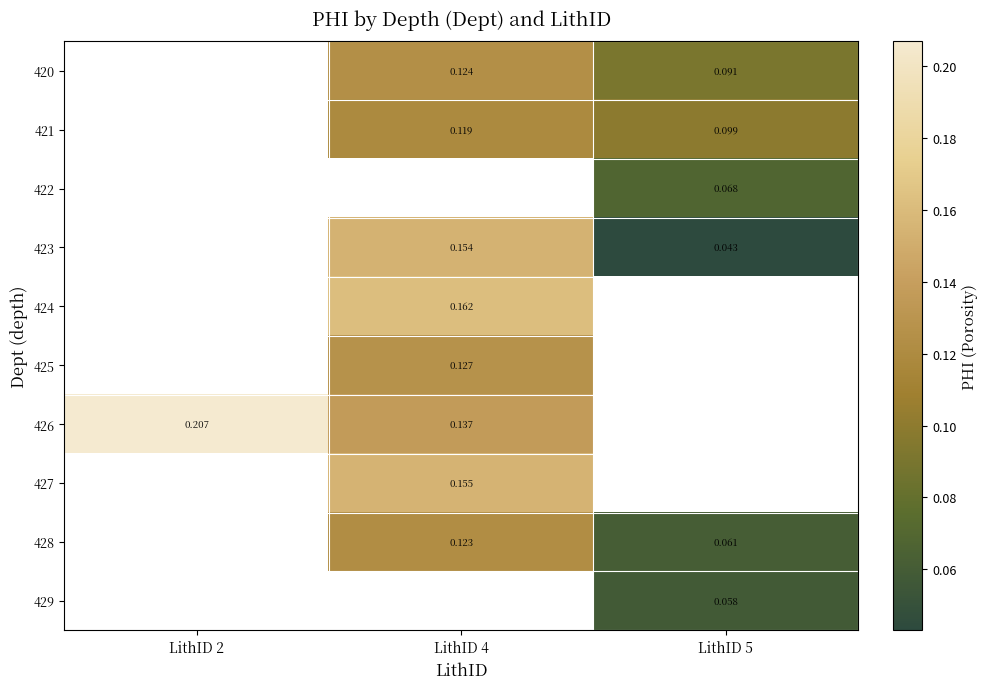

Is the value of 423 at LithID 5 greater than the value of 426 at LithID 4?

No